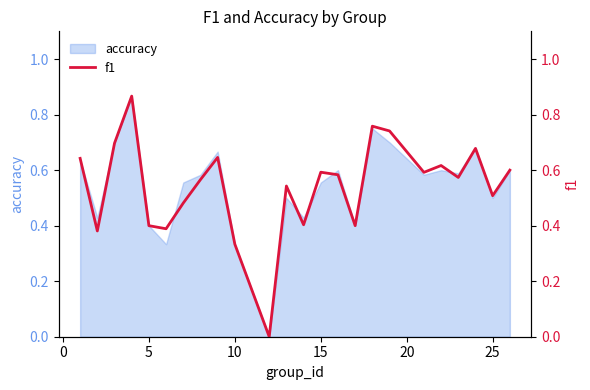

The value of accuracy at 10 is 0.5. True or false?

False